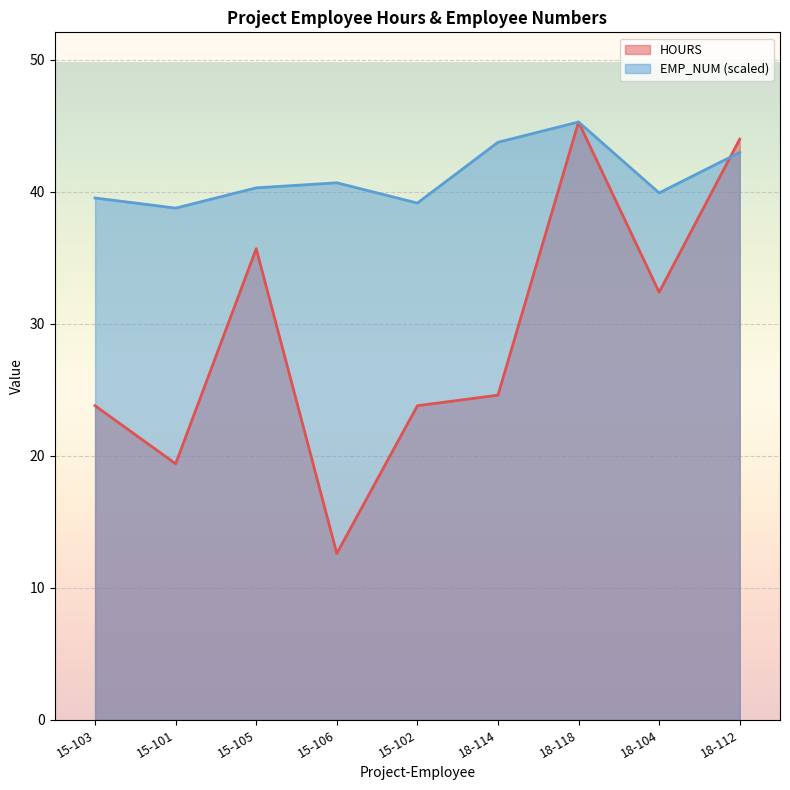

The EMP_NUM series shows 39.2 at 15-102. True or false?

True